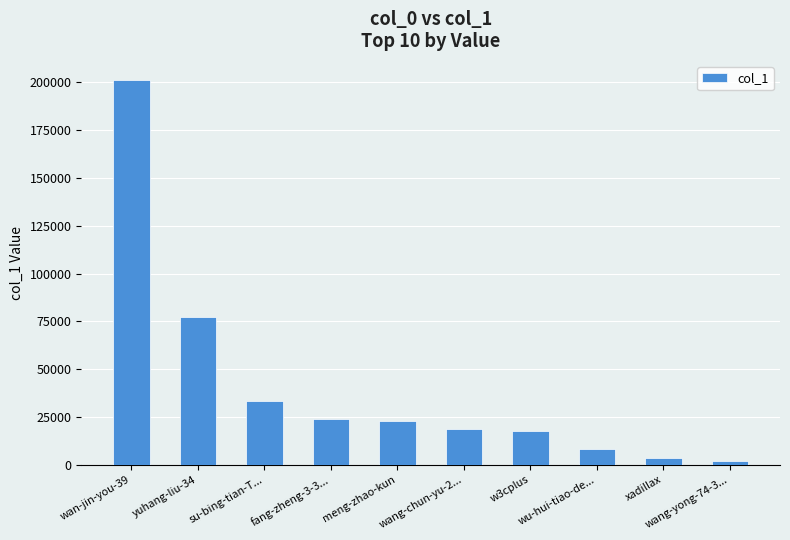

Reading left to right, what are all the values shown in this chart?

wan-jin-you-39=201131	yuhang-liu-34=77205	su-bing-tian-T...=33323	fang-zheng-3-3...=23785	meng-zhao-kun=22700	wang-chun-yu-2...=18578	w3cplus=17616	wu-hui-tiao-de...=8258	xadillax=3504	wang-yong-74-3...=2132